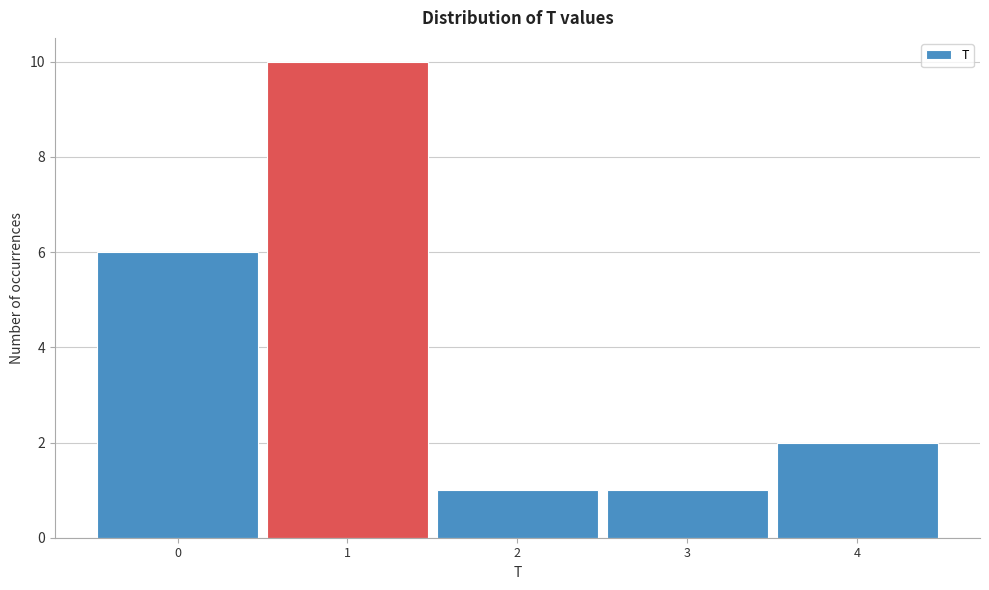

Reading left to right, list every bar in this chart as the range it spans on the x-axis followed by its height. The values are not printed on the chart, so give them approximately, as read against the axis.

-0.5 to 0.5: 6
0.5 to 1.5: 10
1.5 to 2.5: 1
2.5 to 3.5: 1
3.5 to 4.5: 2